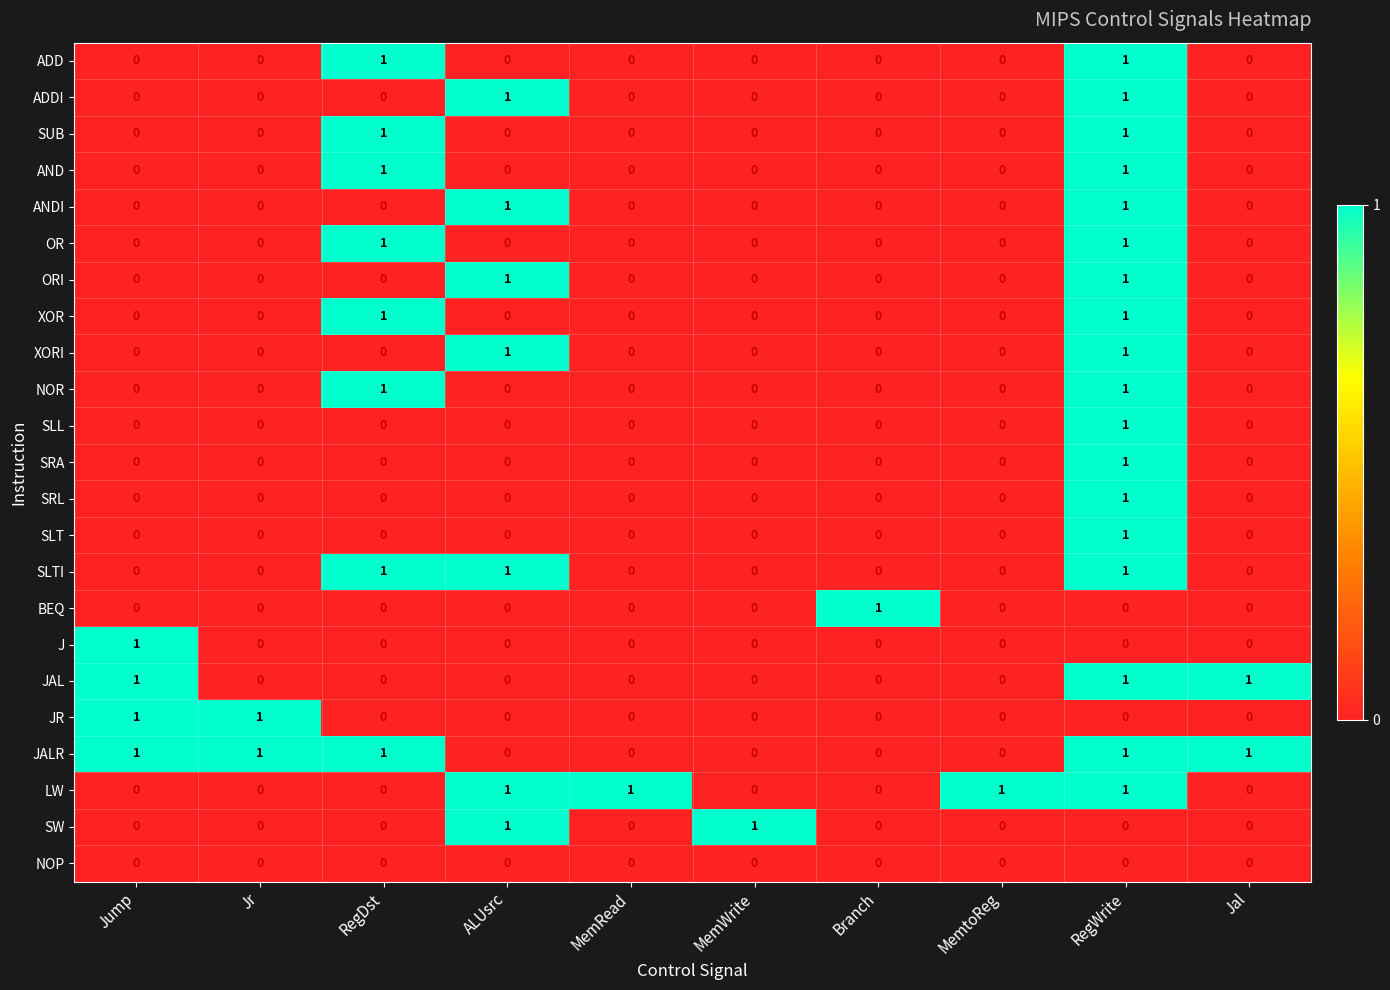

Is it true that JALR equals 1 at MemtoReg?

False